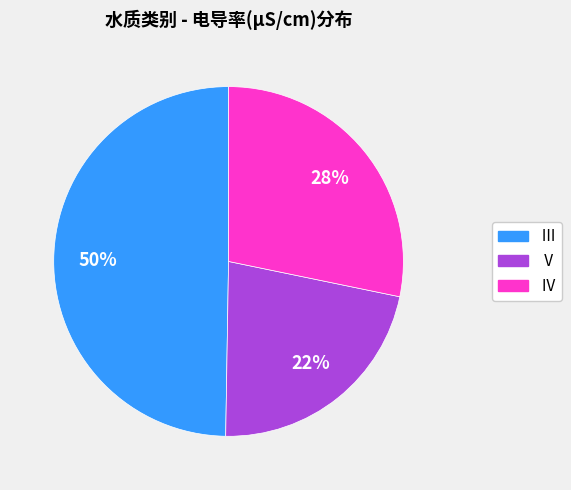

Is there any slice that represents more than half of the pie?

No